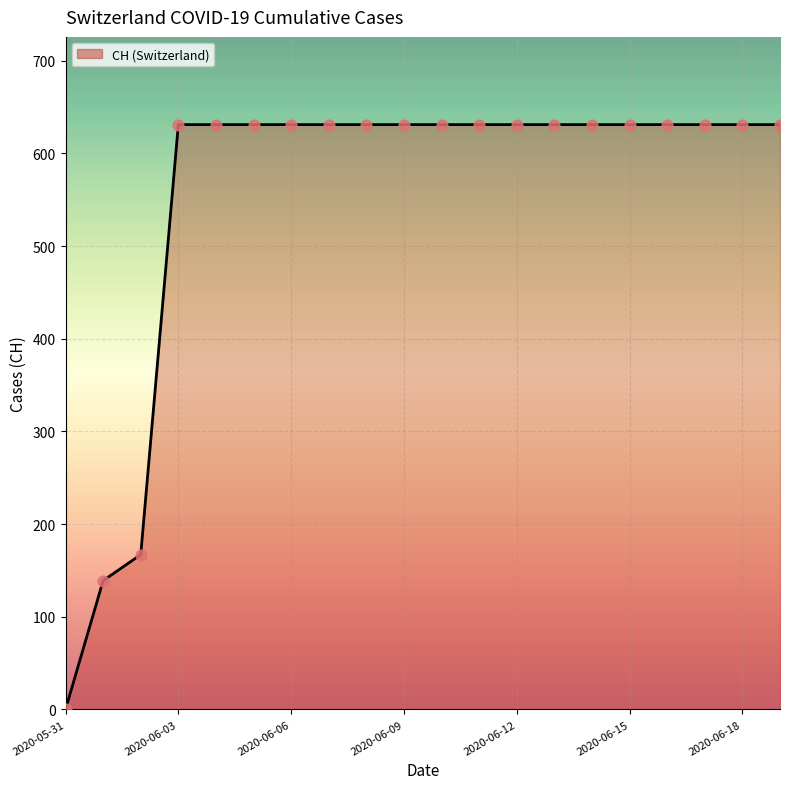

What is the difference between the maximum and minimum values?

631